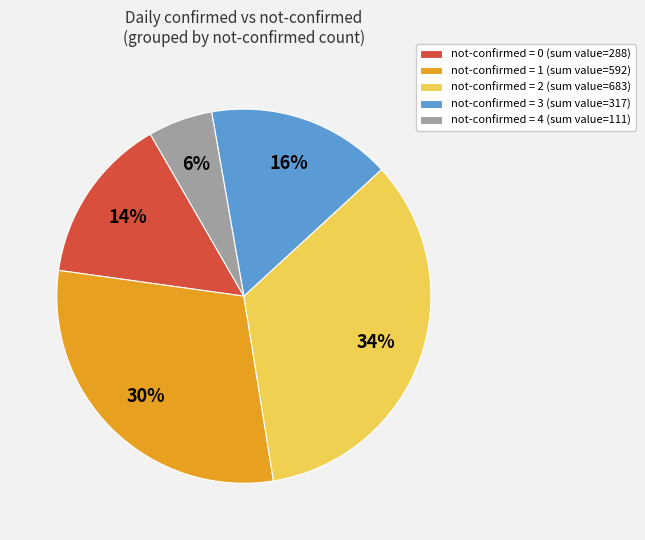

To the nearest percent, what is the average slice percentage?

20%